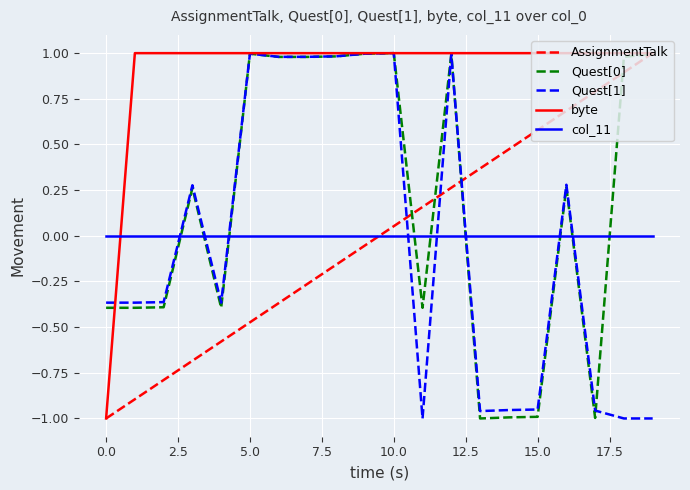

Which series has the largest total across all categories?

byte